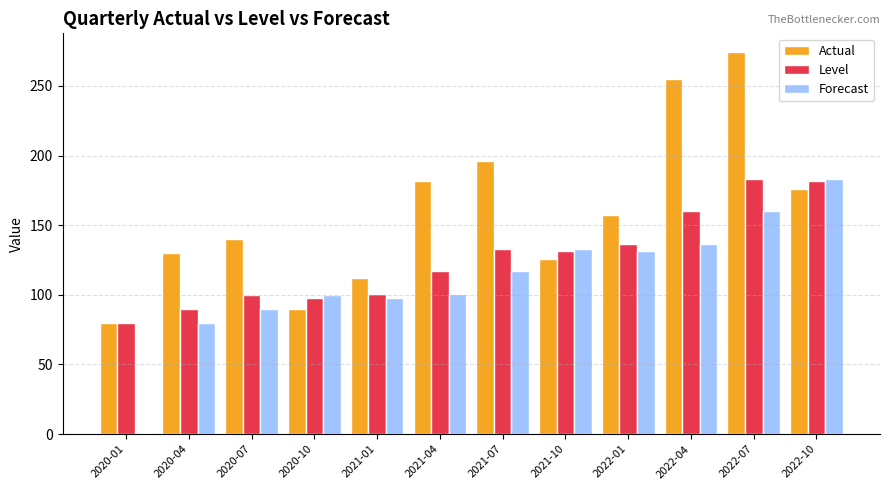

What are all the series names shown in the legend?

Actual, Level, Forecast